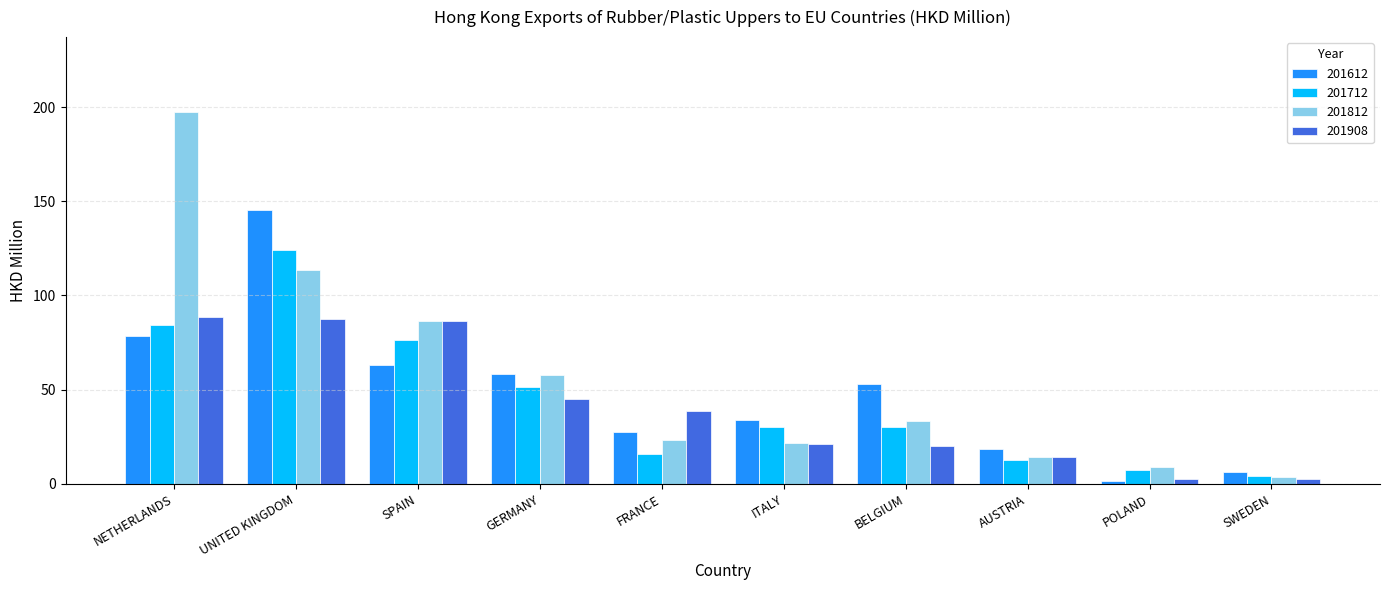

What is the sum of the 201712 values at AUSTRIA and ITALY?

42.7